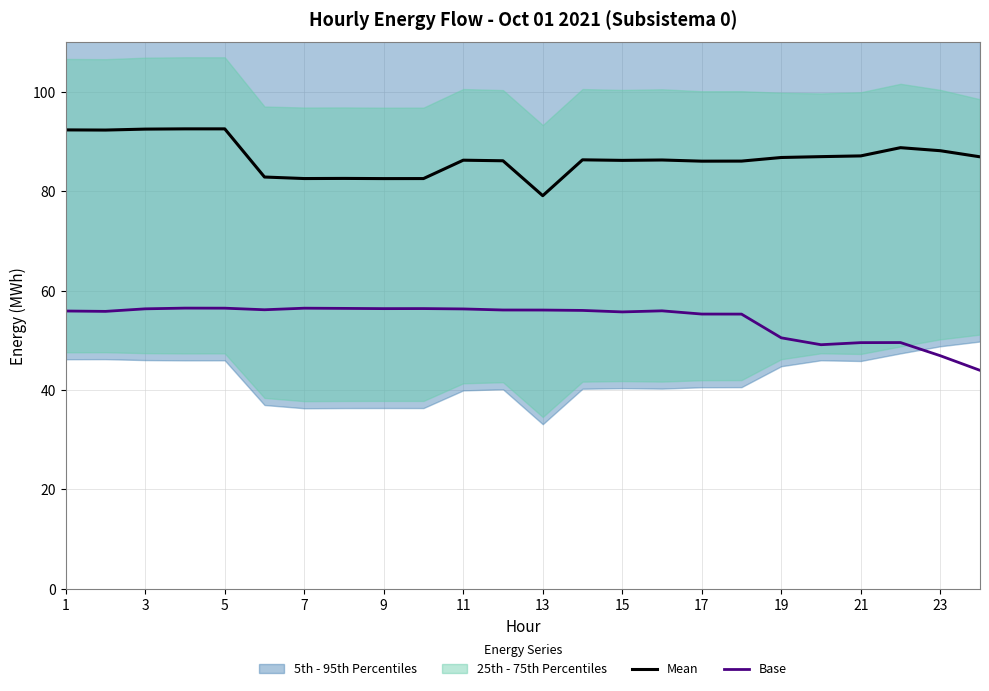

What is the approximate value of Base at 9?

56.4